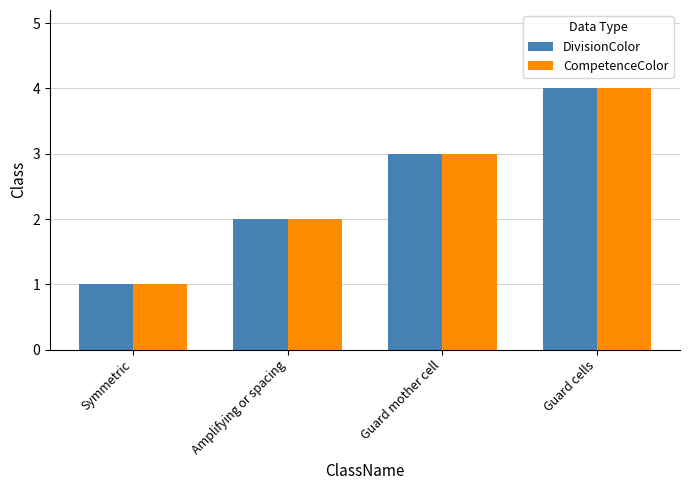

Rank the categories by CompetenceColor value from highest to lowest.

Guard cells, Guard mother cell, Amplifying or spacing, Symmetric